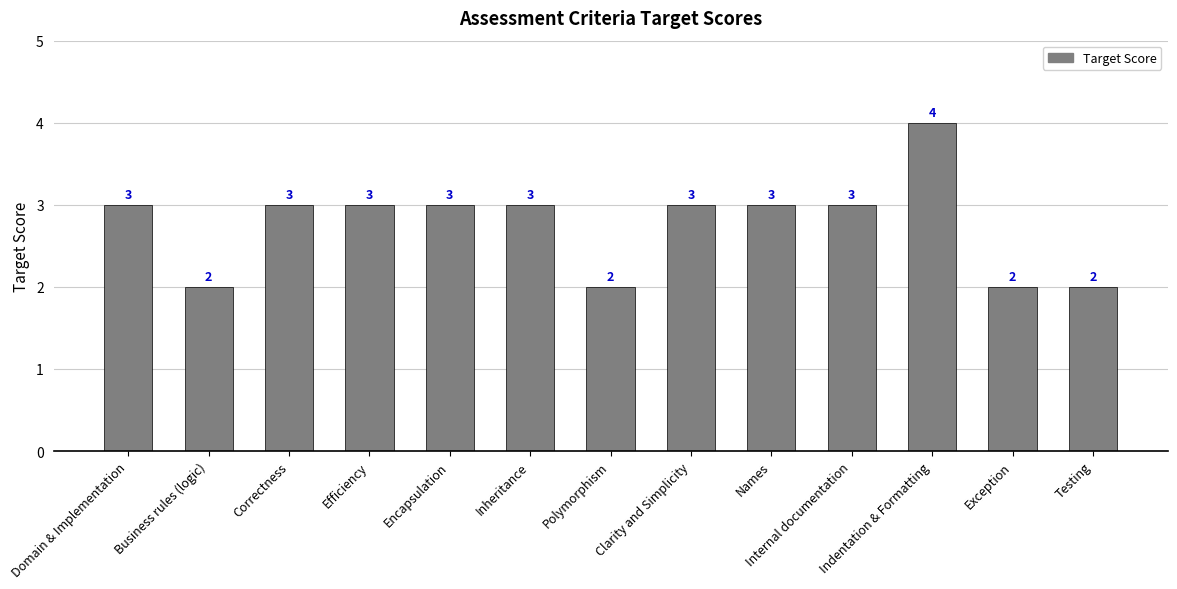

Count the number of categories in the chart.

13